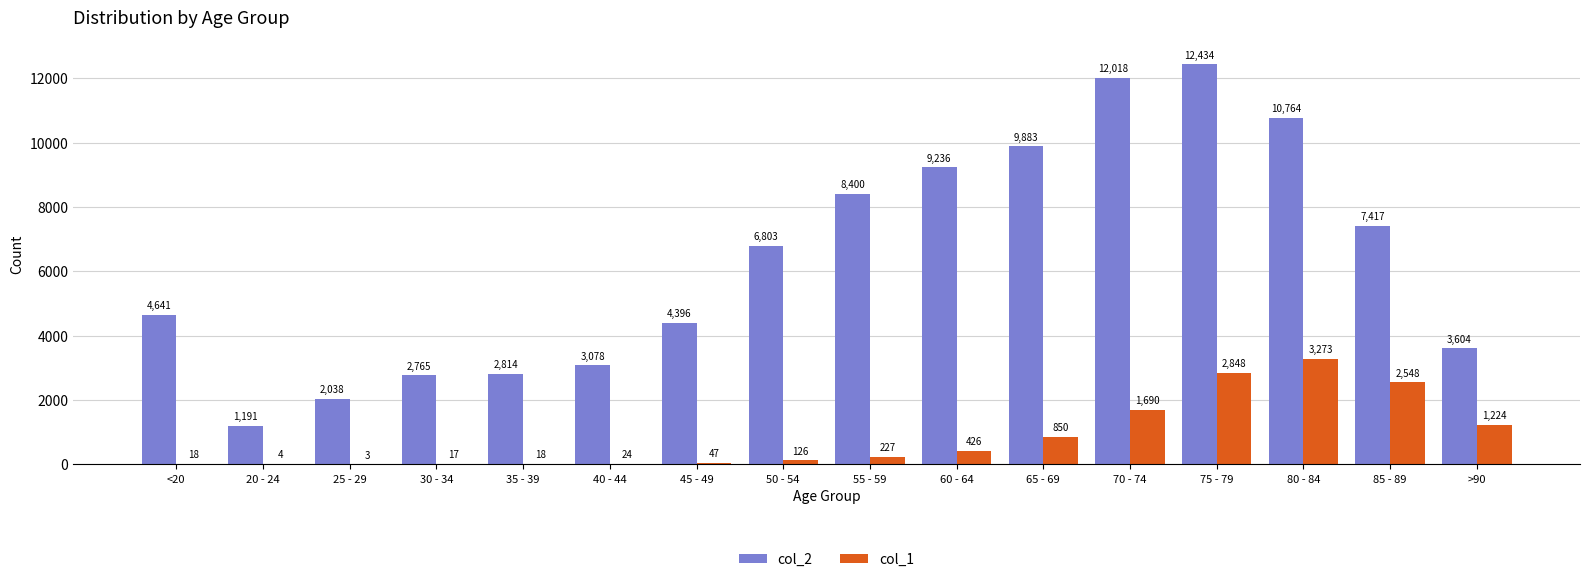

How many categories are shown in the chart?

16